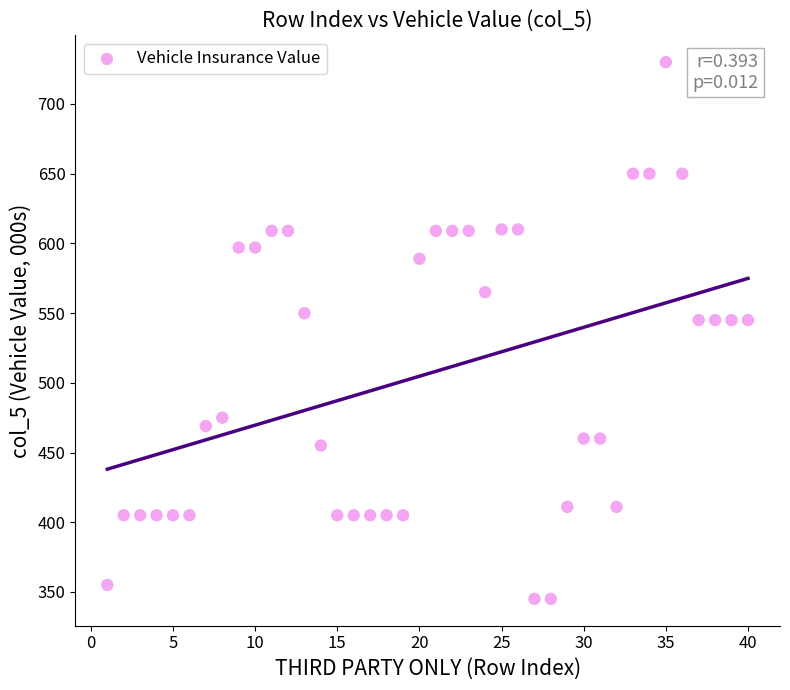

What is the range of Y values (max minus min)?

385.0